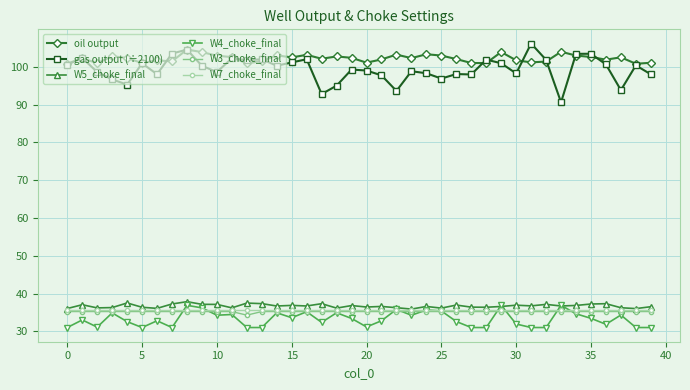

True or false: oil output and W3_choke_final intersect in this chart.

False